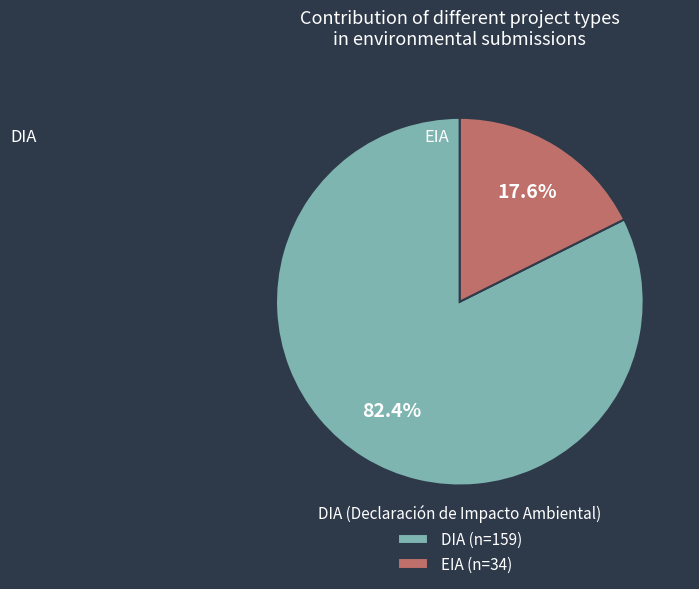

Rank the categories by value from lowest to highest.

EIA, DIA